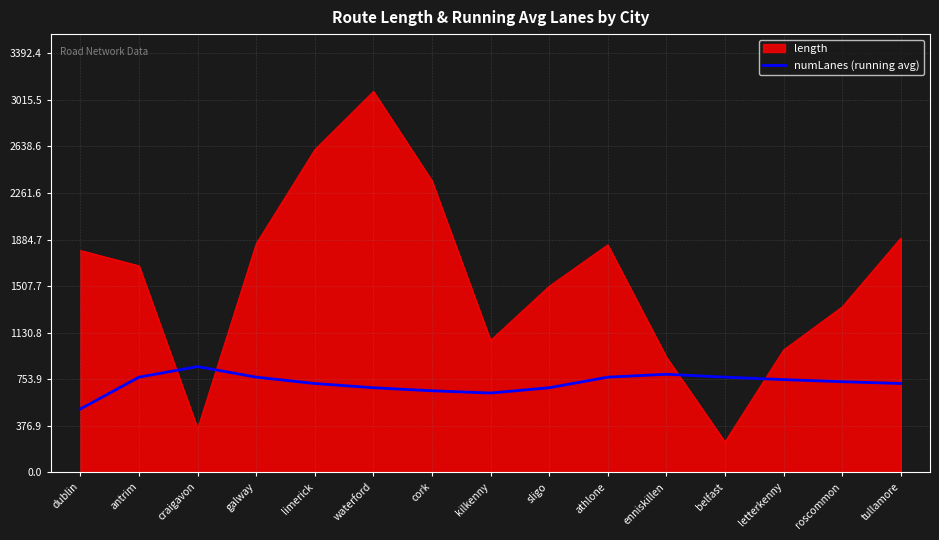

What is the greatest value displayed?

3084.0